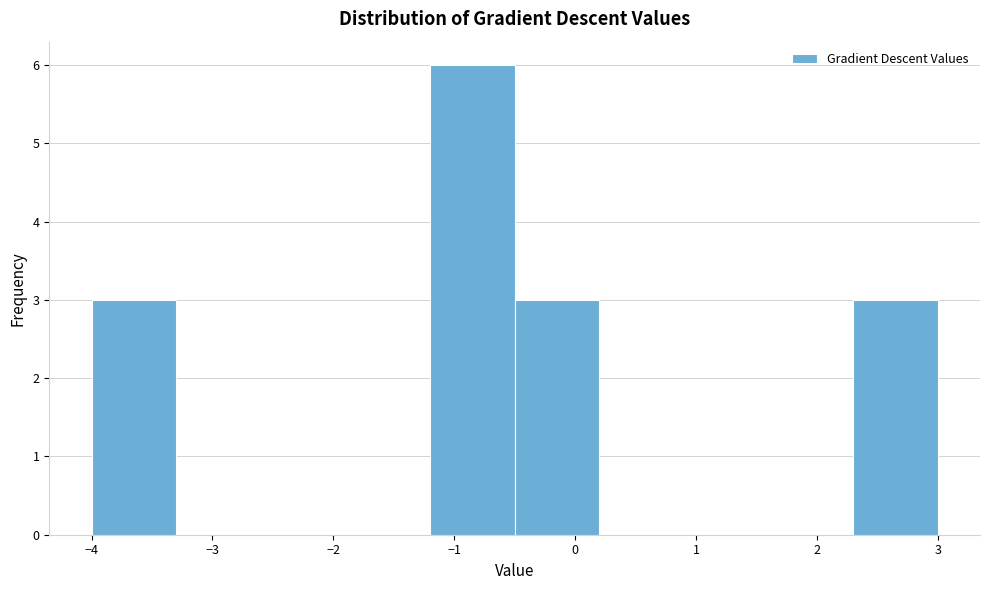

How tall is the bar that spans -4.0 to -3.3 on the x-axis? The values are not printed on the chart, so give them approximately, as read against the axis.

3